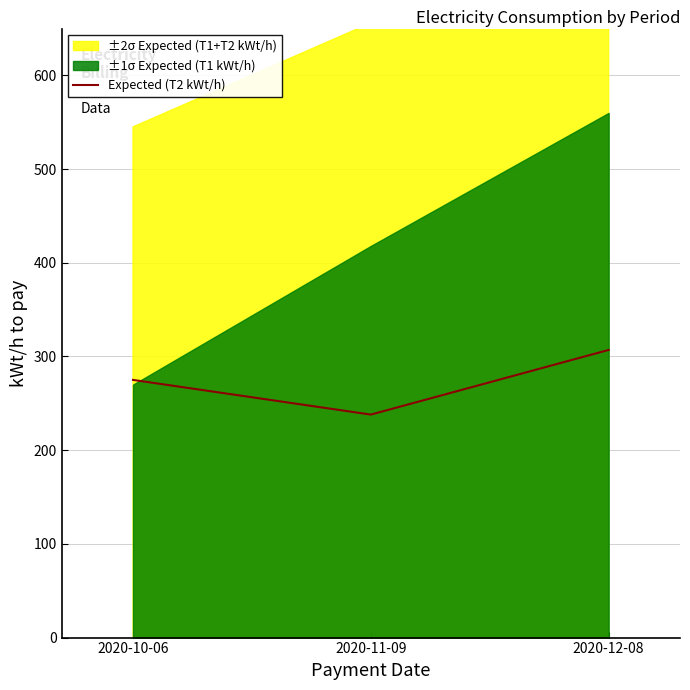

Rank the categories by value from highest to lowest.

2020-12-08, 2020-10-06, 2020-11-09